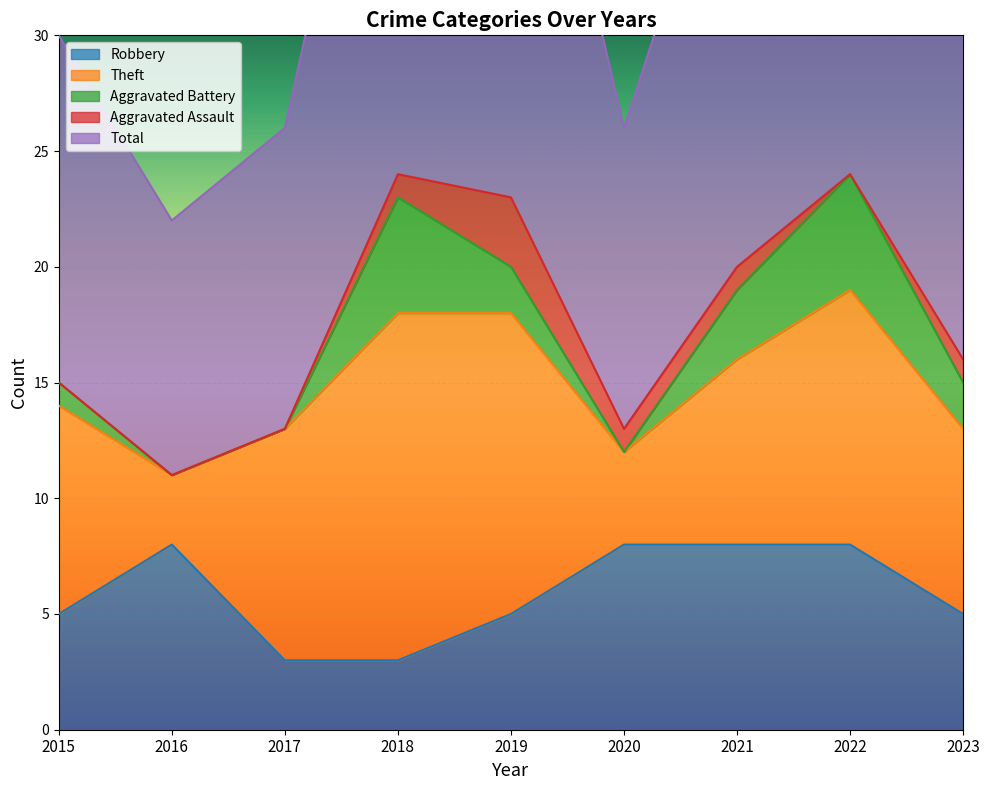

Reading left to right, list all the values displayed in this chart.

Robbery: 2015=5	2016=8	2017=3	2018=3	2019=5	2020=8	2021=8	2022=8	2023=5
Theft: 2015=9	2016=3	2017=10	2018=15	2019=13	2020=4	2021=8	2022=11	2023=8
Aggravated Battery: 2015=1	2016=0	2017=0	2018=5	2019=2	2020=0	2021=3	2022=5	2023=2
Aggravated Assault: 2015=0	2016=0	2017=0	2018=1	2019=3	2020=1	2021=1	2022=0	2023=1
Total: 2015=15	2016=11	2017=13	2018=24	2019=24	2020=13	2021=21	2022=25	2023=16